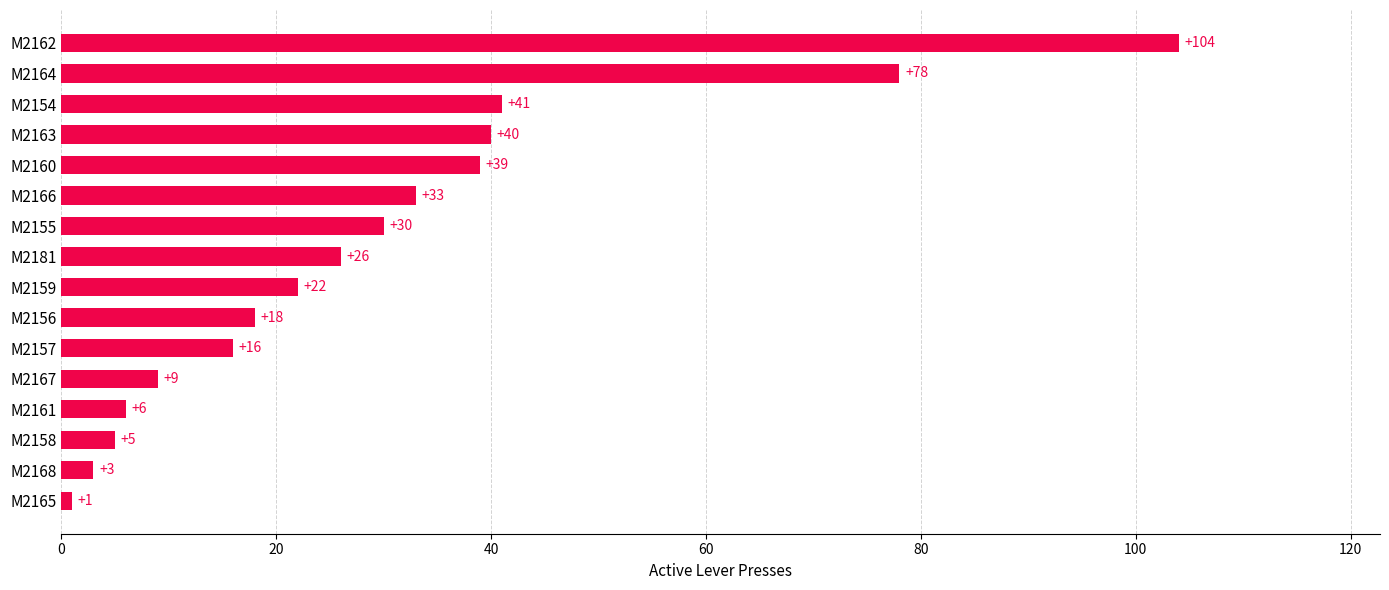

Rank the categories by value from lowest to highest.

M2165, M2168, M2158, M2161, M2167, M2157, M2156, M2159, M2181, M2155, M2166, M2160, M2163, M2154, M2164, M2162